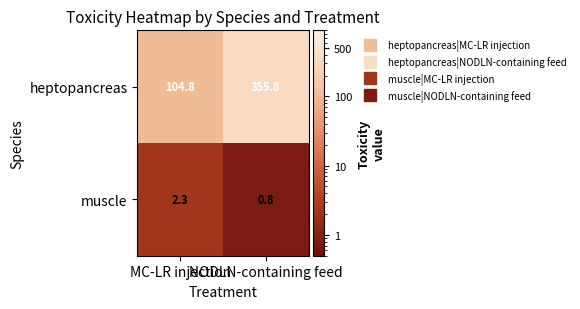

List the series in order of their overall mean, highest first.

heptopancreas, muscle